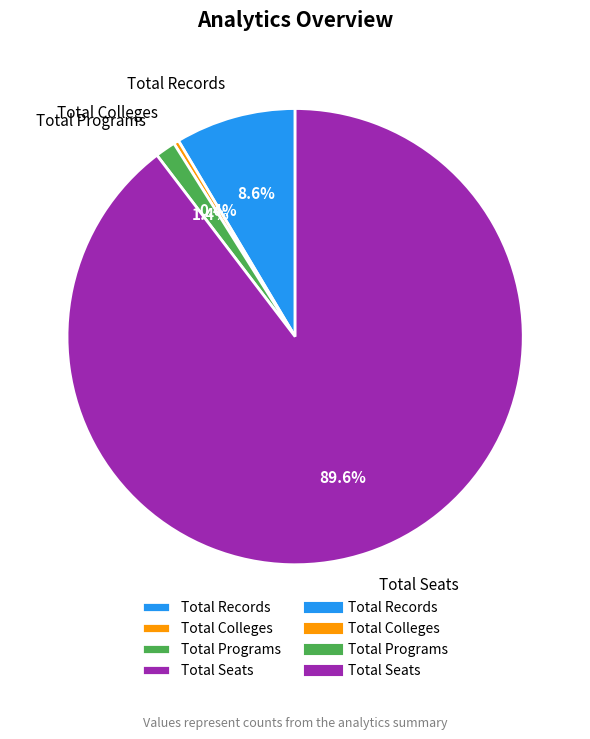

Which category has the biggest portion of the pie?

Total Seats